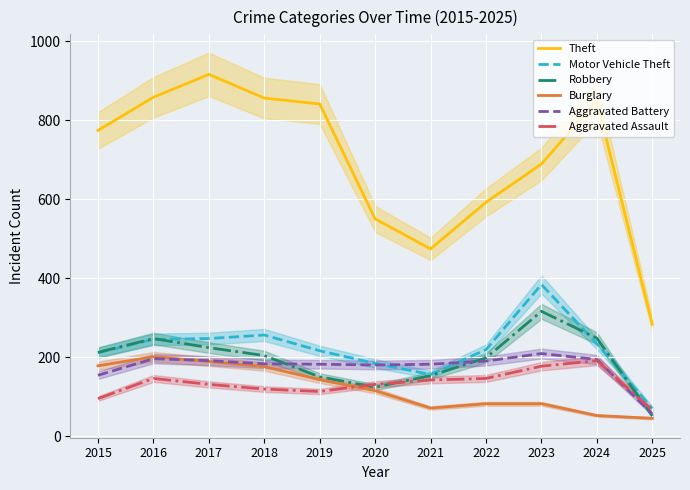

What is the difference between the maximum and minimum values in the Aggravated Battery series?

153